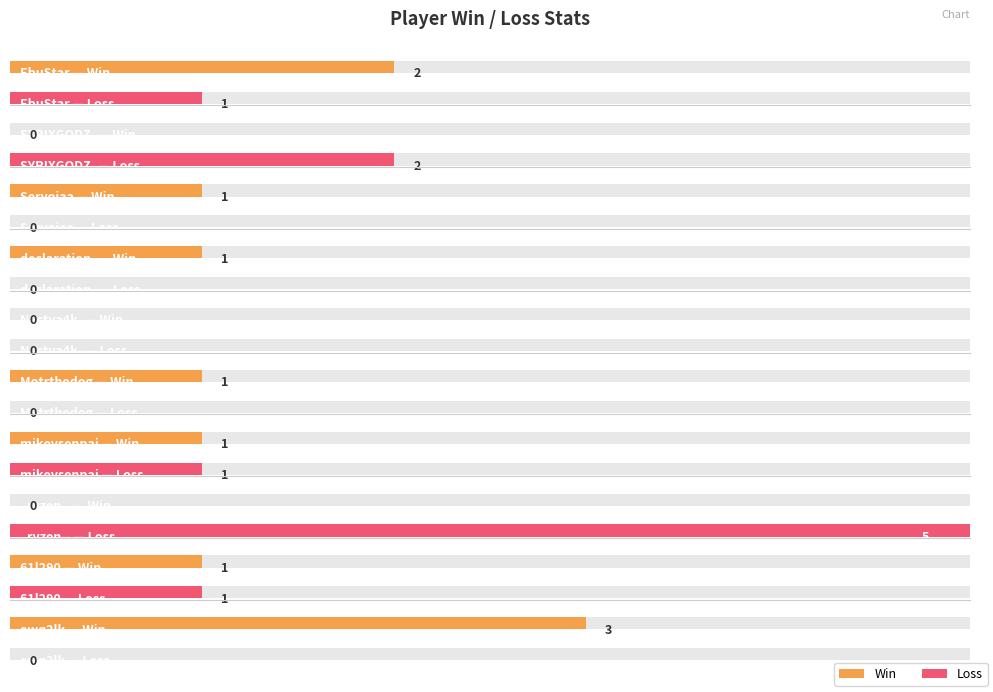

Reading left to right, list all the values displayed in this chart.

Win: 2	0	1	1	0	1	1	0	1	3
Loss: 1	2	0	0	0	0	1	5	1	0